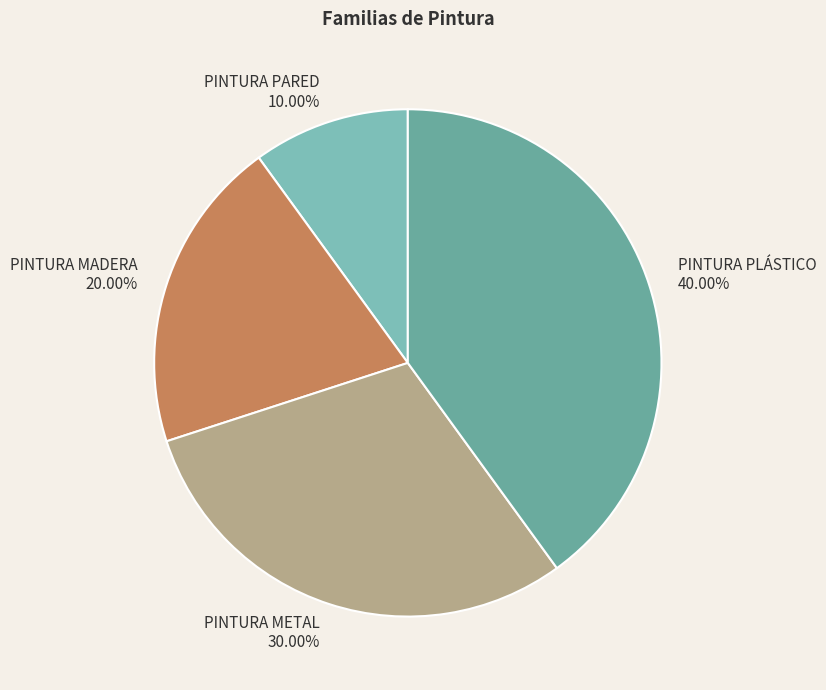

Does any single category account for the majority?

No